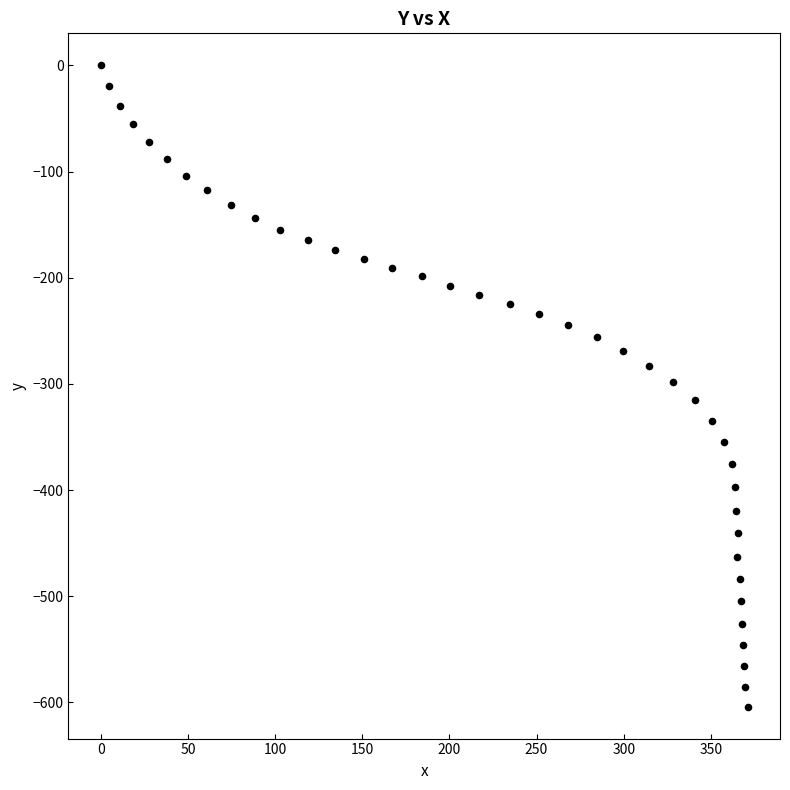

What is the range of X values (max minus min)?

371.1